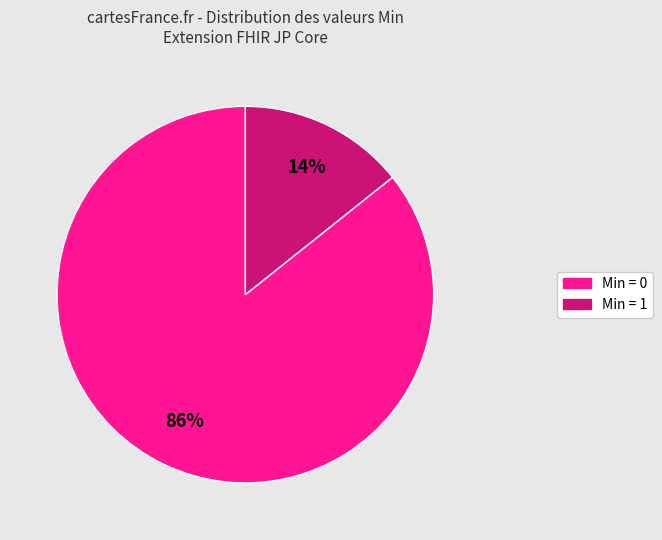

Is there a majority slice in this chart?

Yes